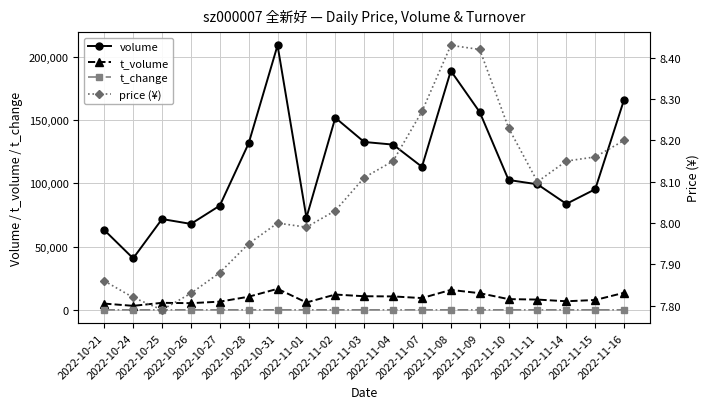

How many lines are shown in the chart?

4